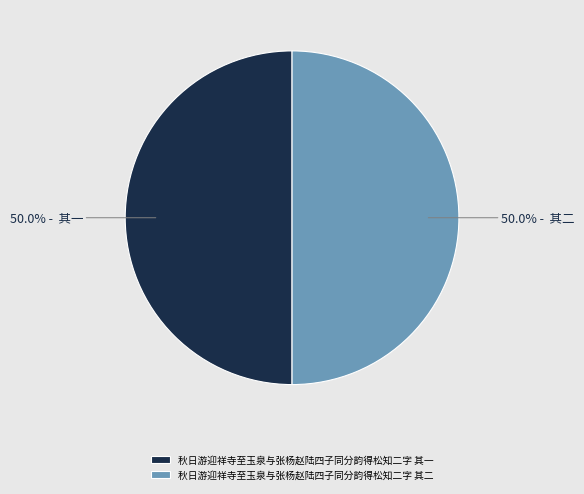

Do 秋日游迎祥寺至玉泉与张杨赵陆四子同分韵得松知二字 其一 and 秋日游迎祥寺至玉泉与张杨赵陆四子同分韵得松知二字 其二 together represent more than half of the pie?

Yes